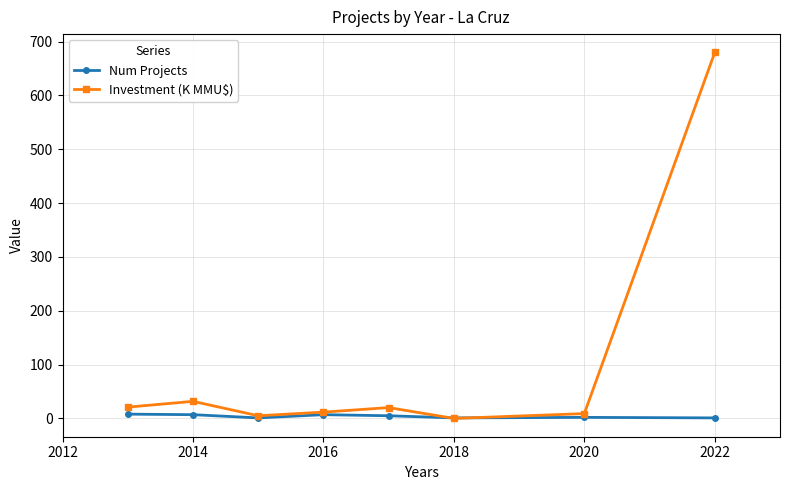

Rank the series by their average value, from highest to lowest.

Investment (K MMU$), Num Projects